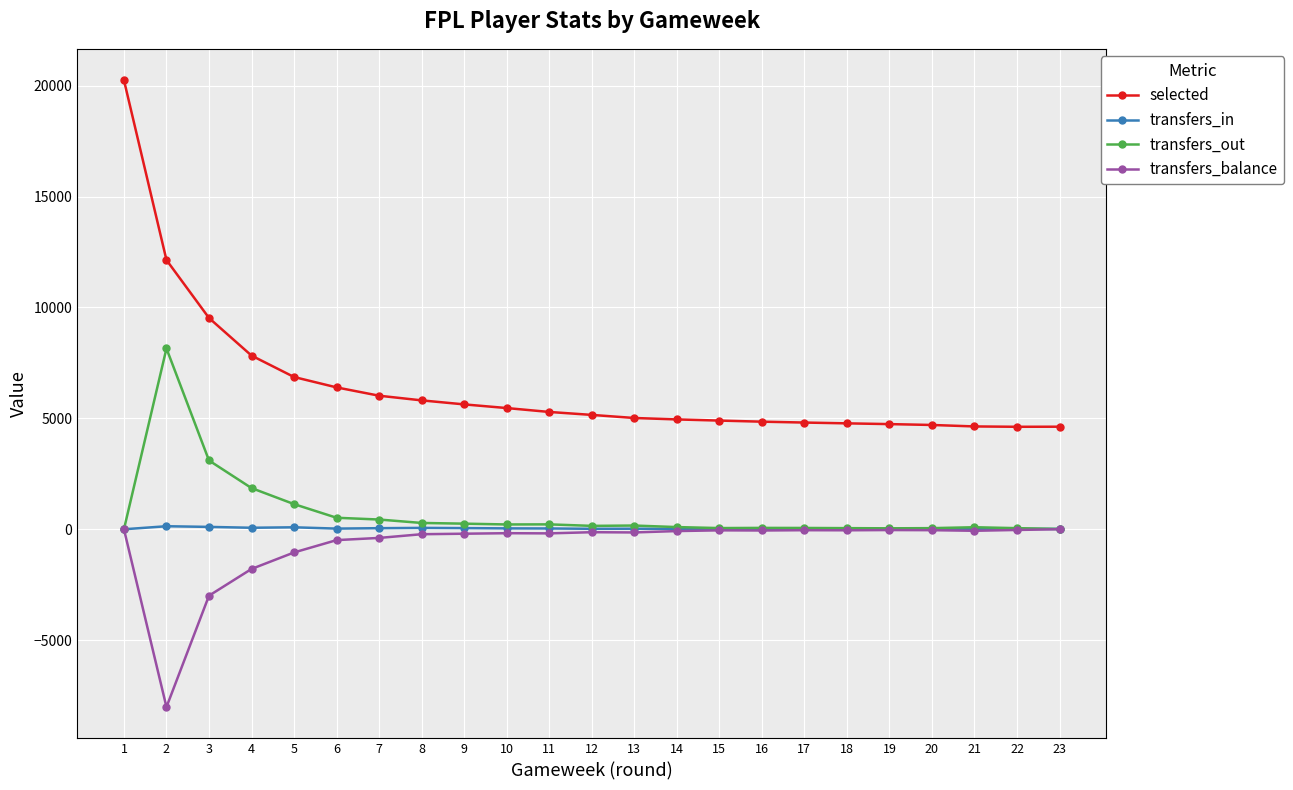

Which series has the largest range (max minus min)?

selected